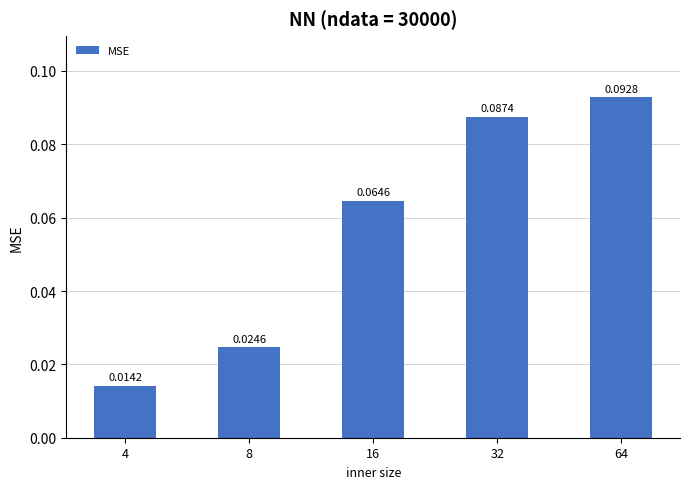

Are the bars horizontal?

No